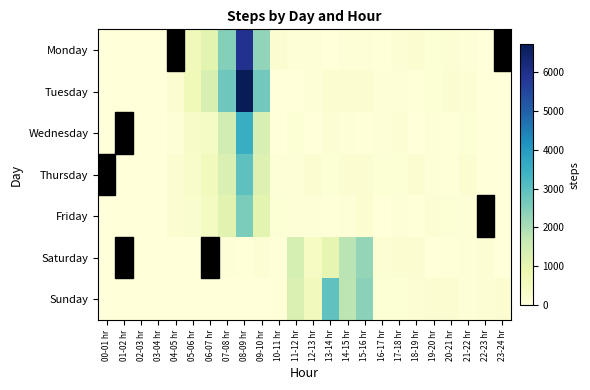

List the series in order of their peak value, lowest first.

Saturday, Friday, Sunday, Thursday, Wednesday, Monday, Tuesday